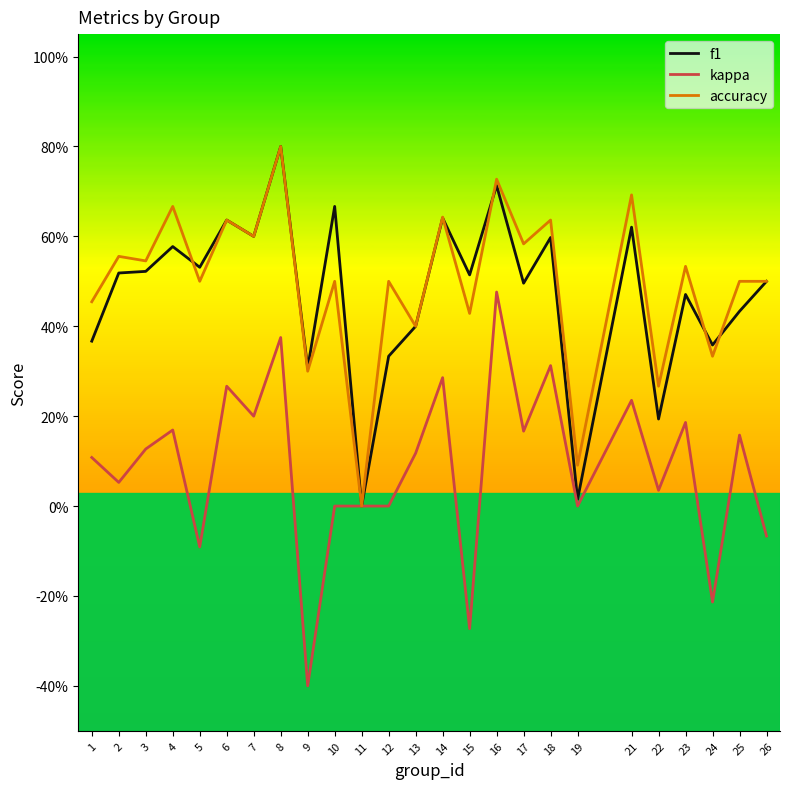

Is this an area chart (filled region under the line)?

No